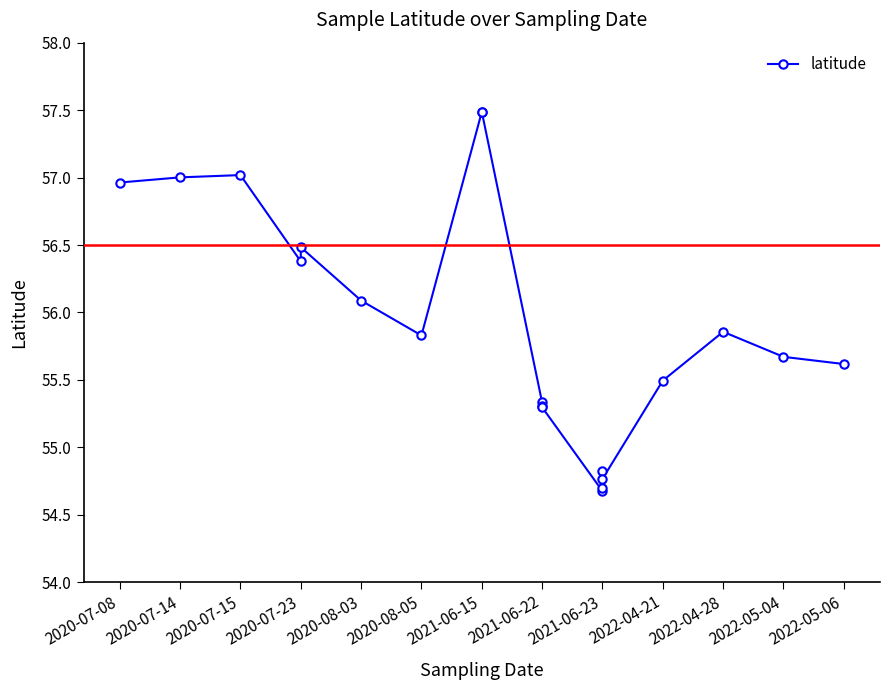

Does the chart have visible grid lines?

No